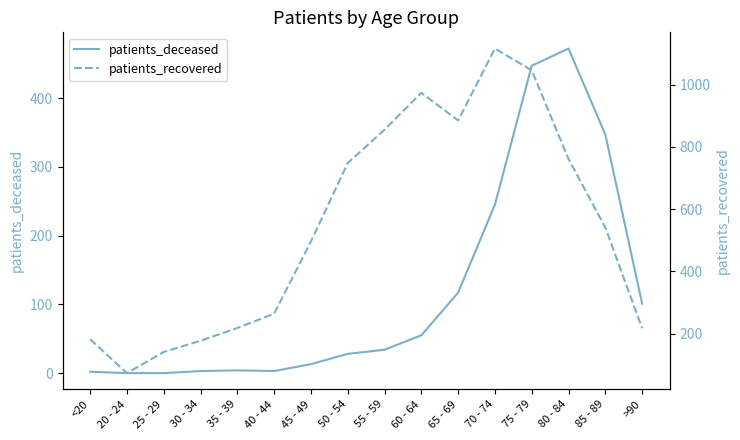

True or false: patients_recovered and patients_deceased cross at least once.

False